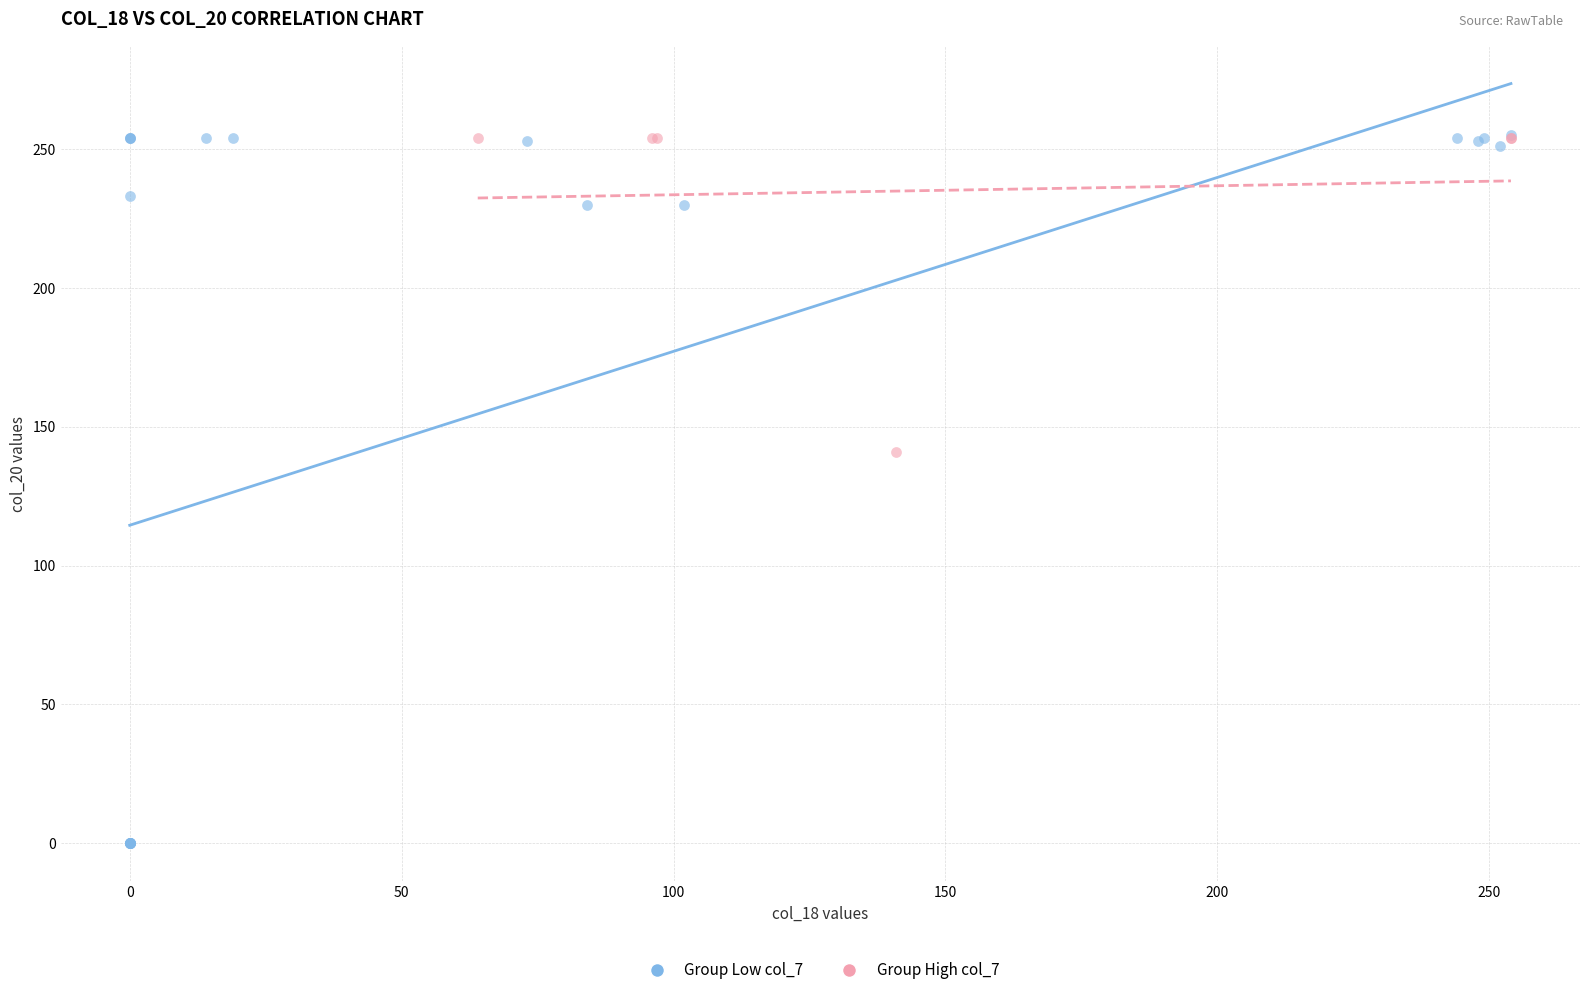

Which series contains the lowest Y value?

Group Low col_7